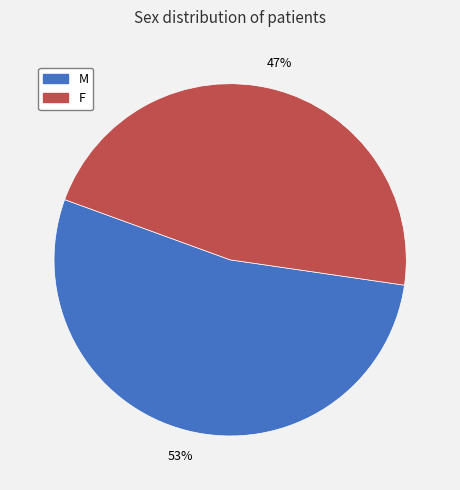

Which slice is the smallest?

F